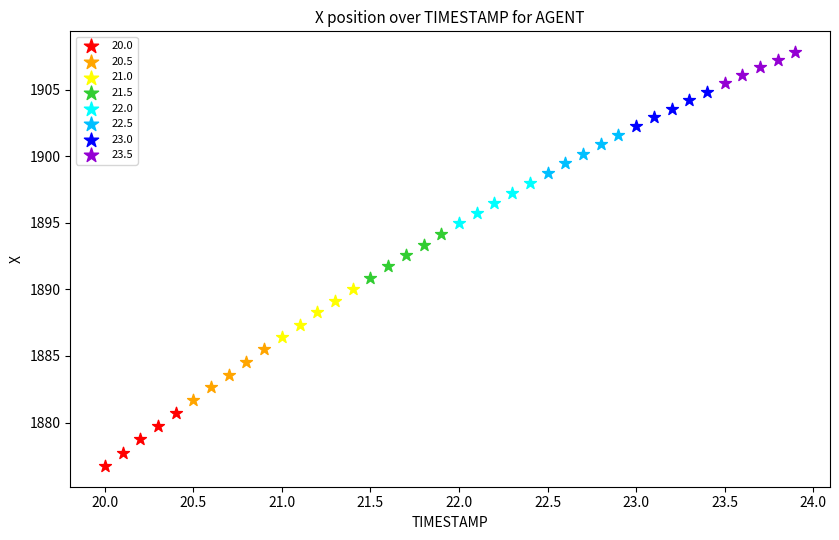

Which series reaches the maximum Y coordinate?

23.5